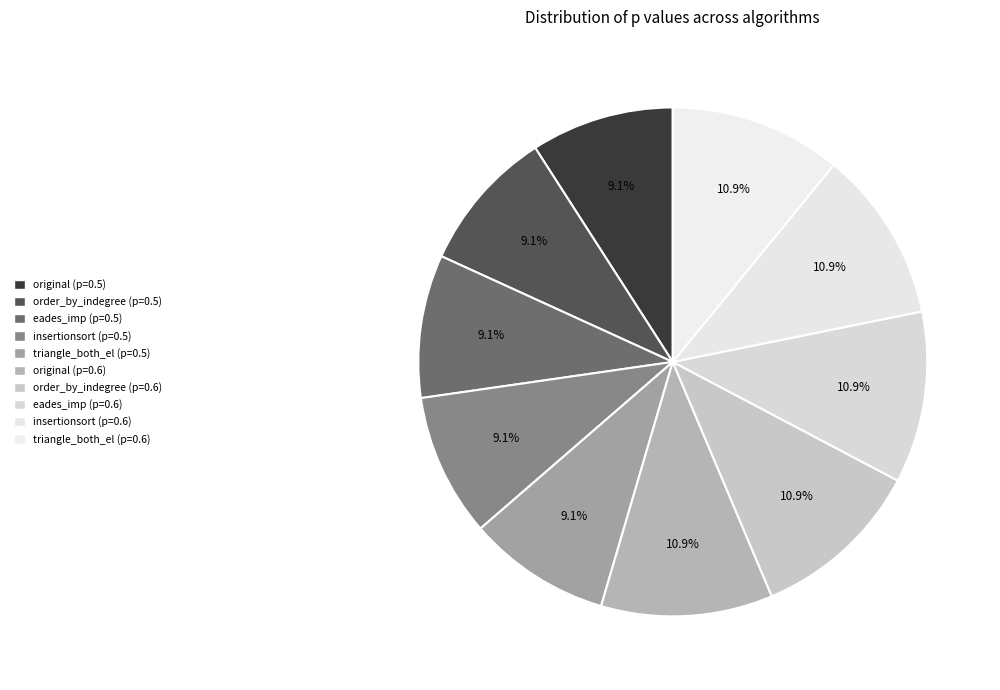

Is it true that original (p=0.5) is 9% of the pie?

True